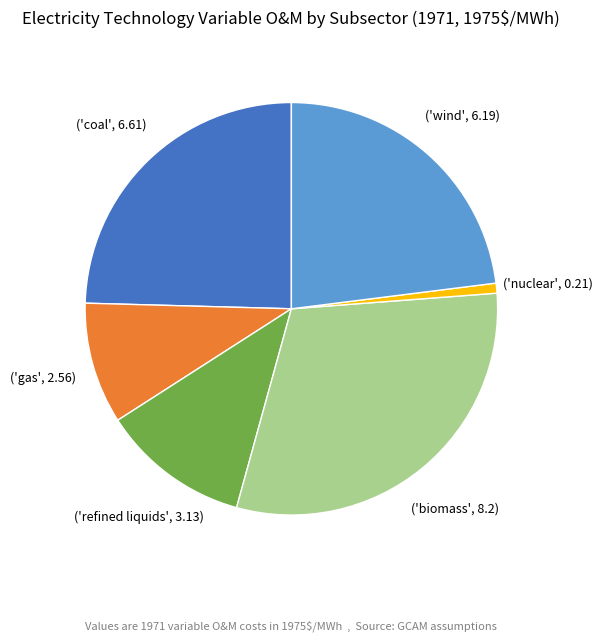

Is there any slice that represents more than half of the pie?

No